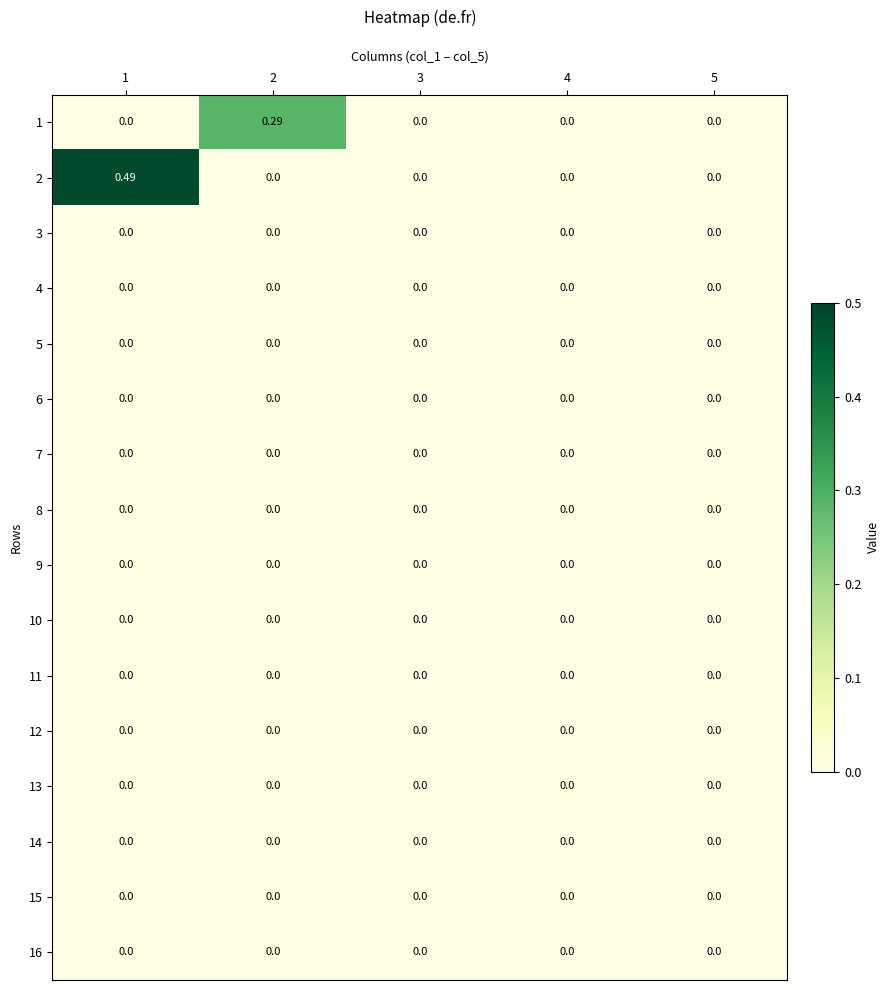

What is the total value across all series at 2?

0.3